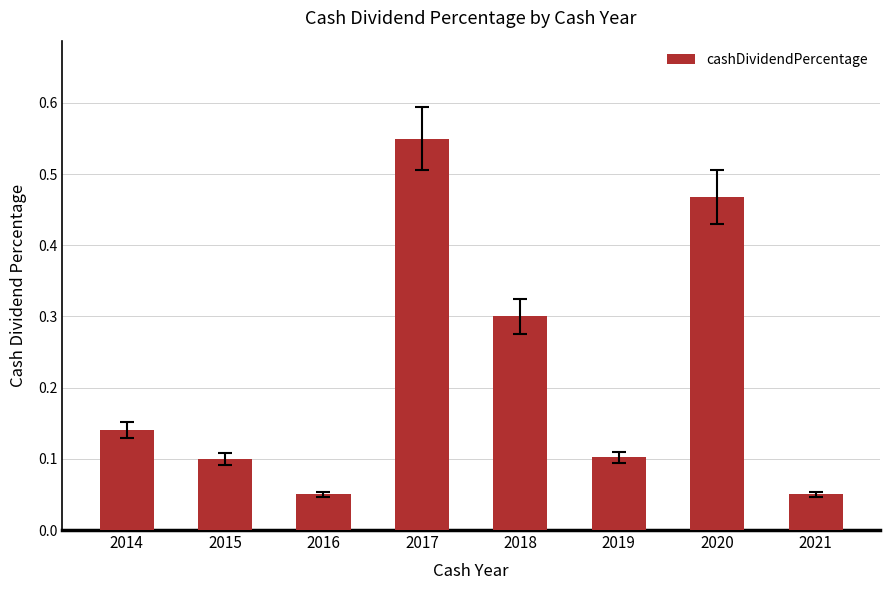

The chart shows a value of 0.1 at 2016. True or false?

True